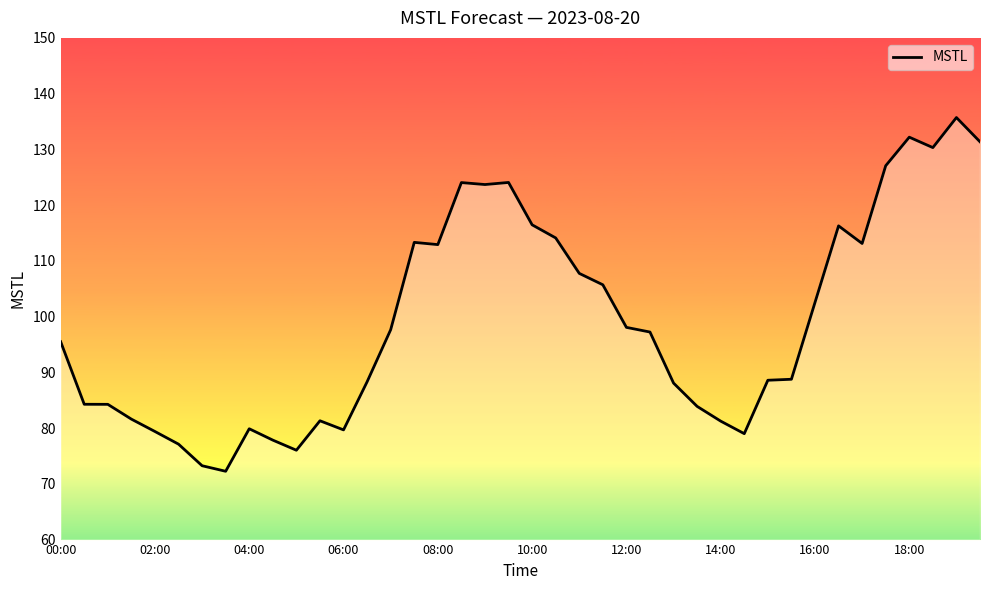

How many values exceed 97?

20